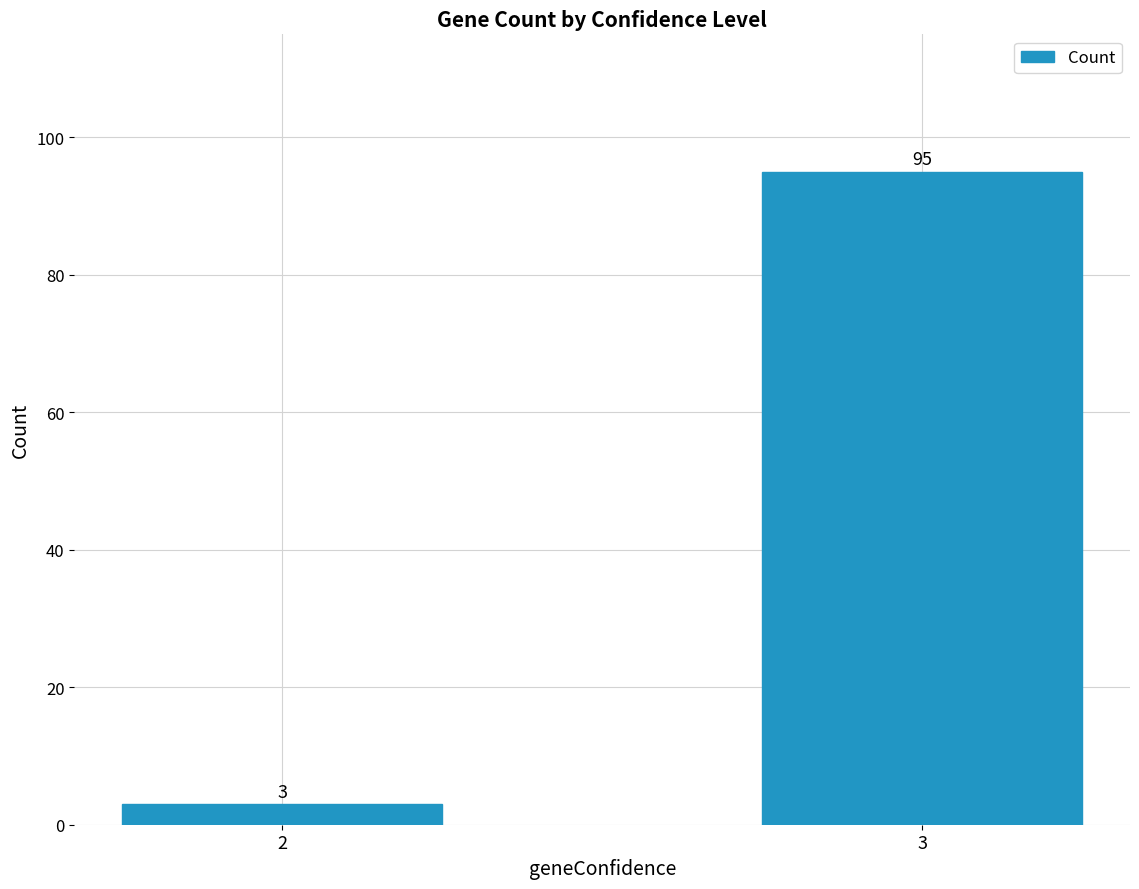

List the labels in order of value, largest first.

3, 2